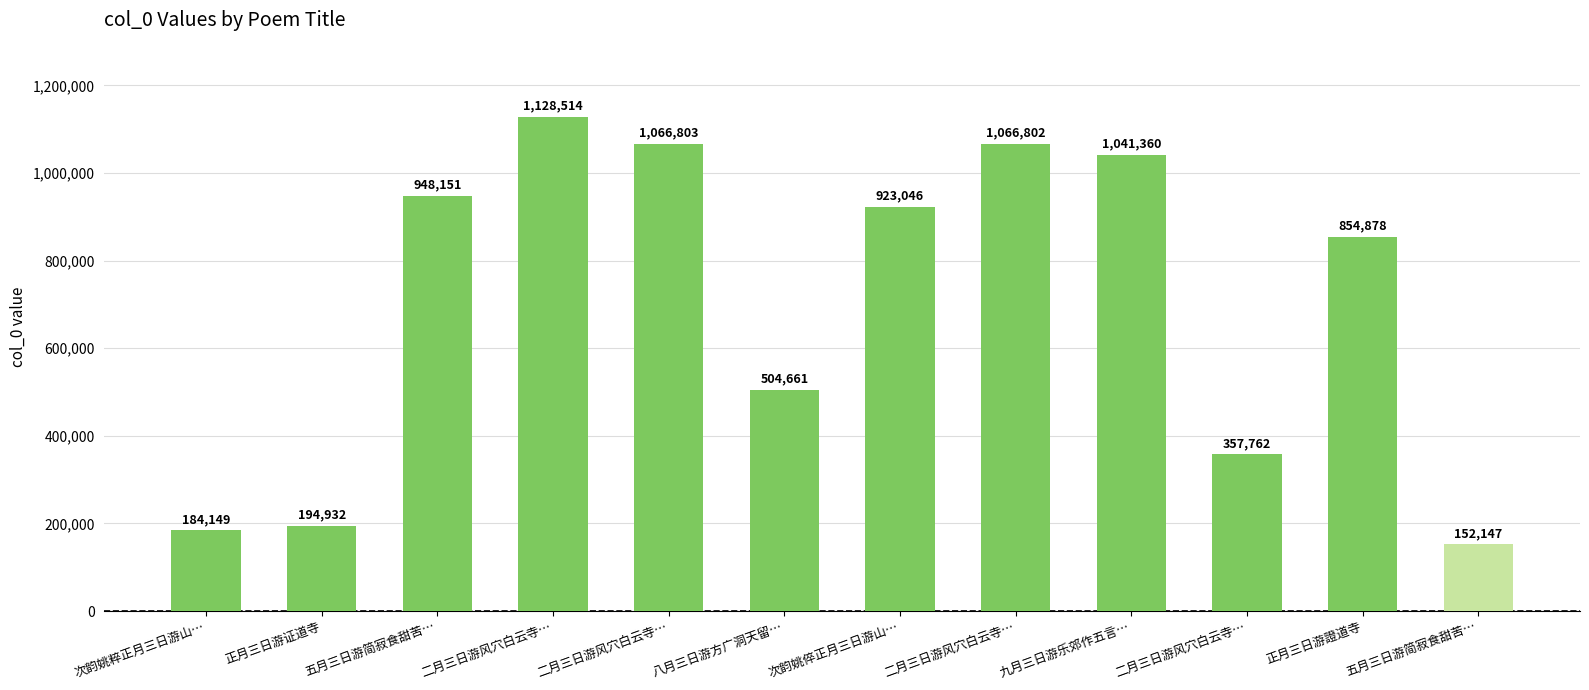

Count the number of categories in the chart.

12